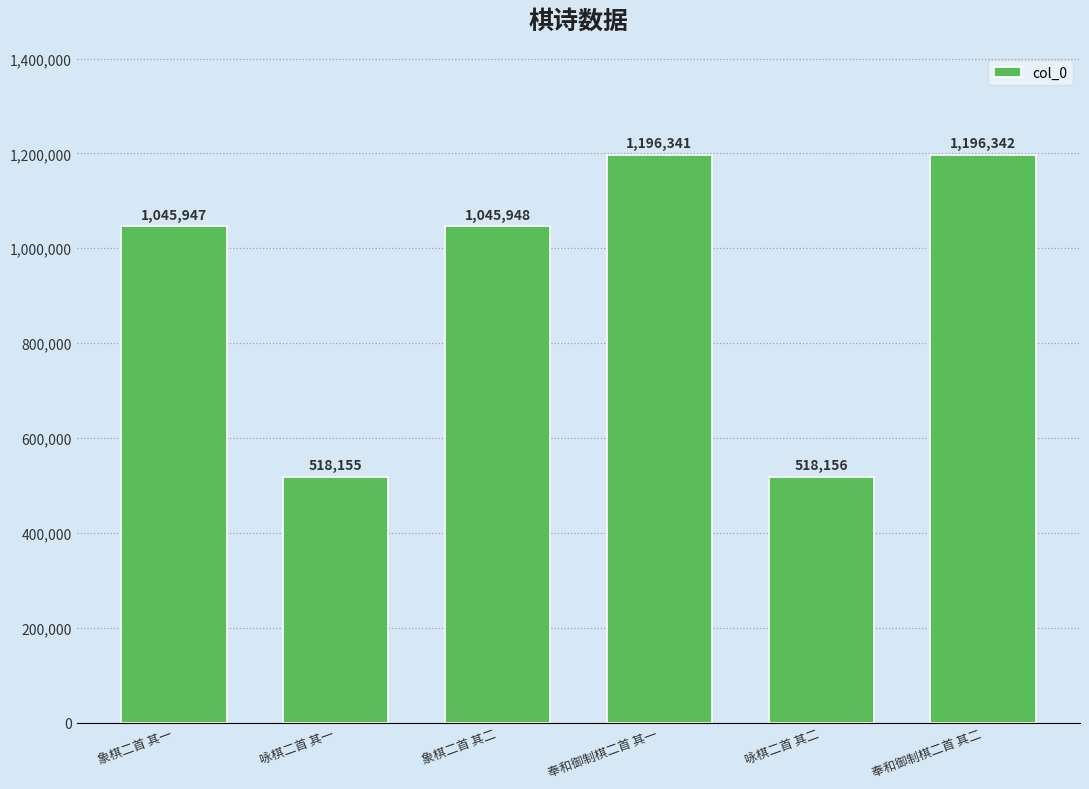

Does the chart contain any negative values?

No